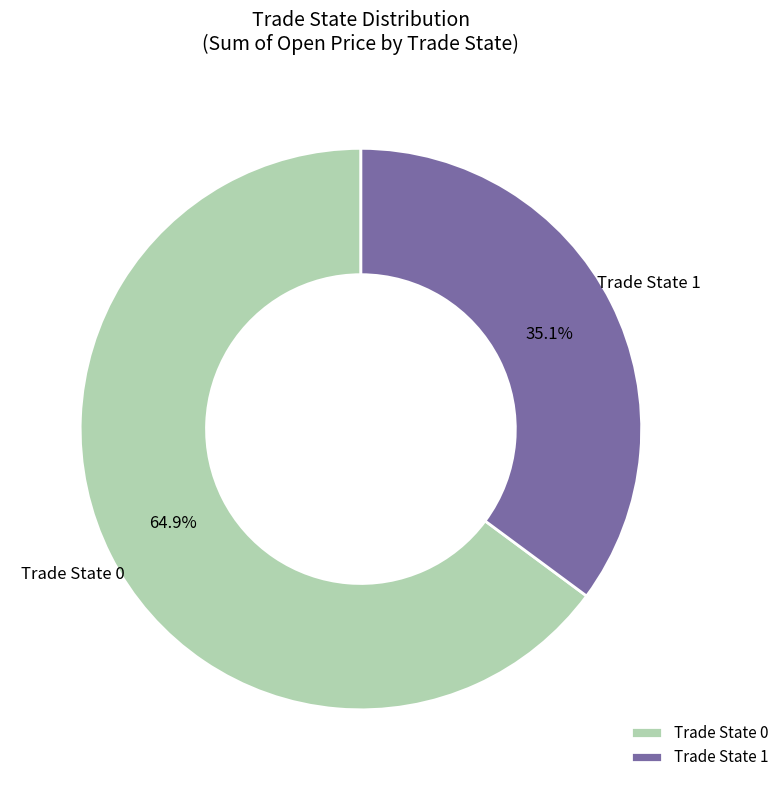

How much of the chart is everything except Trade State 1?

64.9%